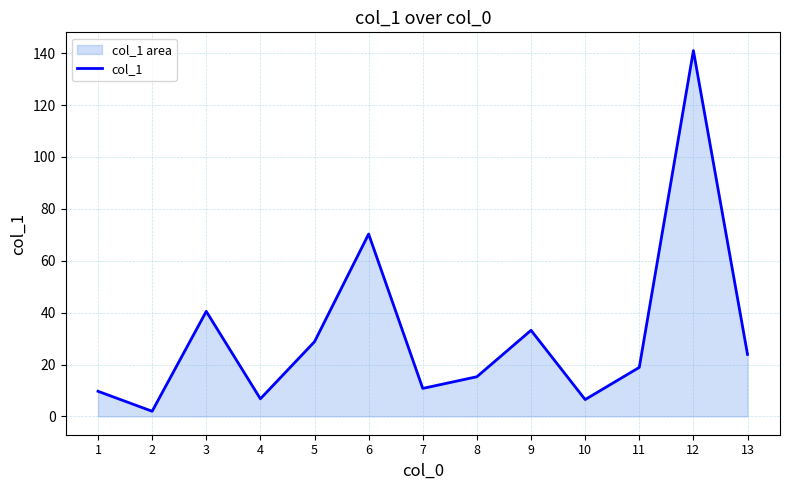

Reading left to right, transcribe all the data shown in this chart.

9.7	2.0	40.5	6.8	28.8	70.3	10.8	15.3	33.2	6.5	18.9	141.0	23.9